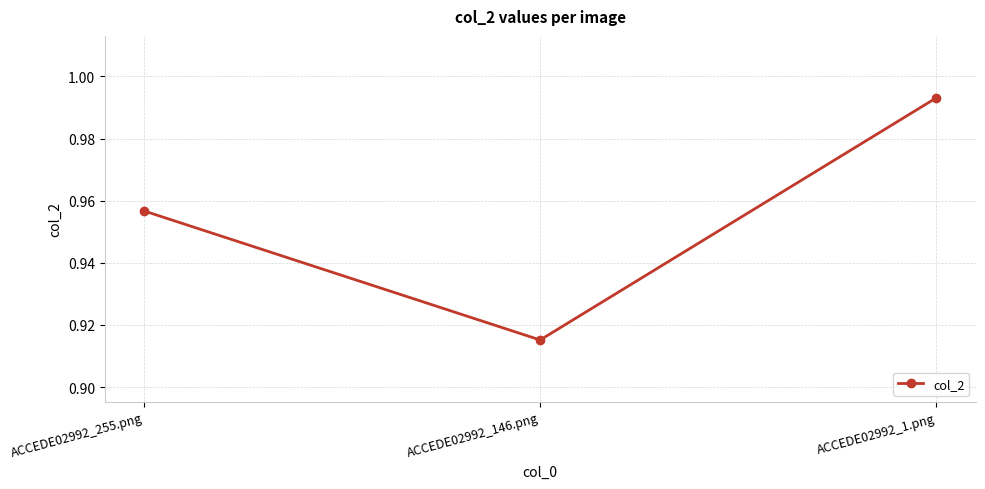

True or false: the data shows 1.6 at ACCEDE02992_255.png.

False